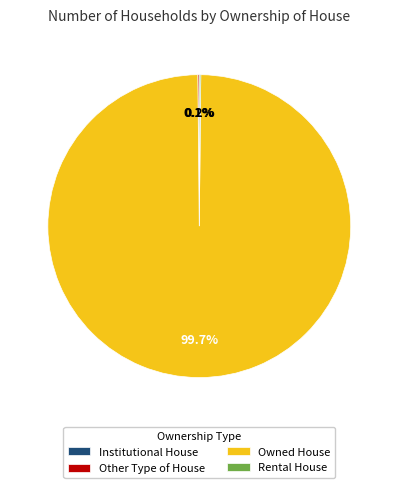

To the nearest percent, what is the difference between the largest and smallest slice percentages?

100%